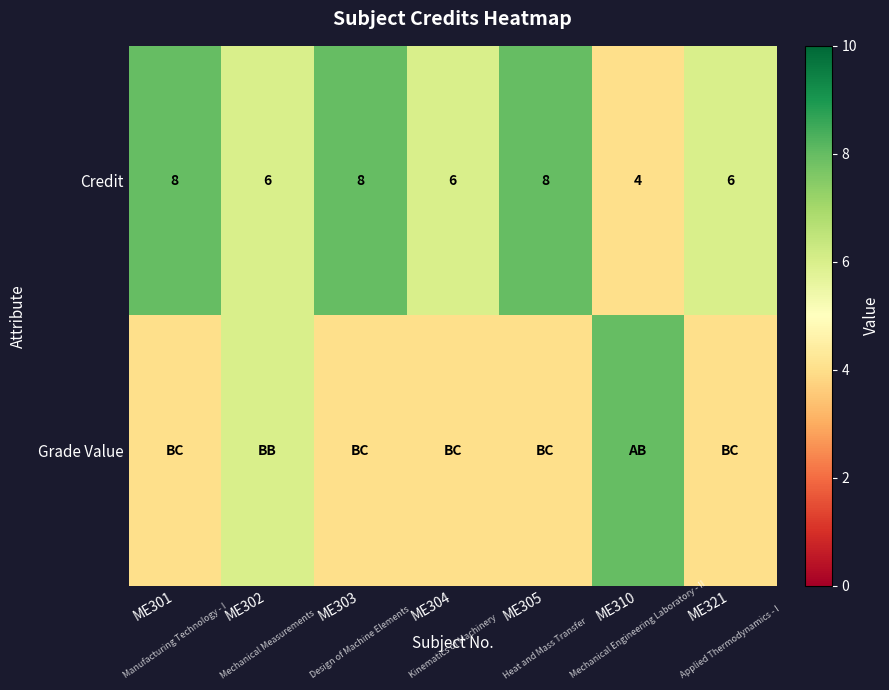

Read the Credit value at ME301.

8